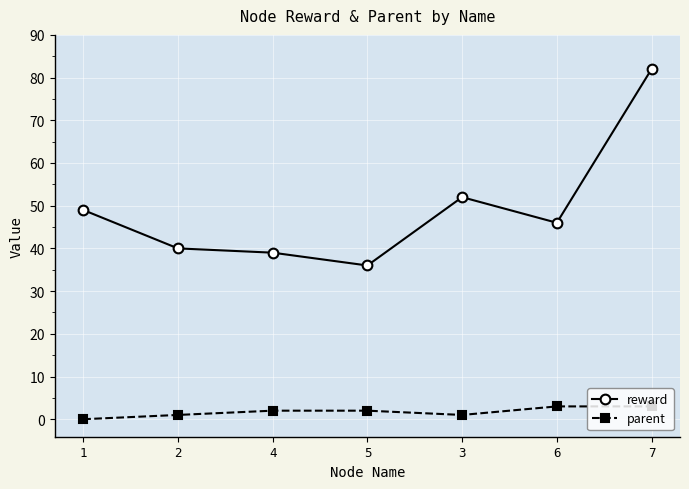

What is the label of the 1st point from the right?

7